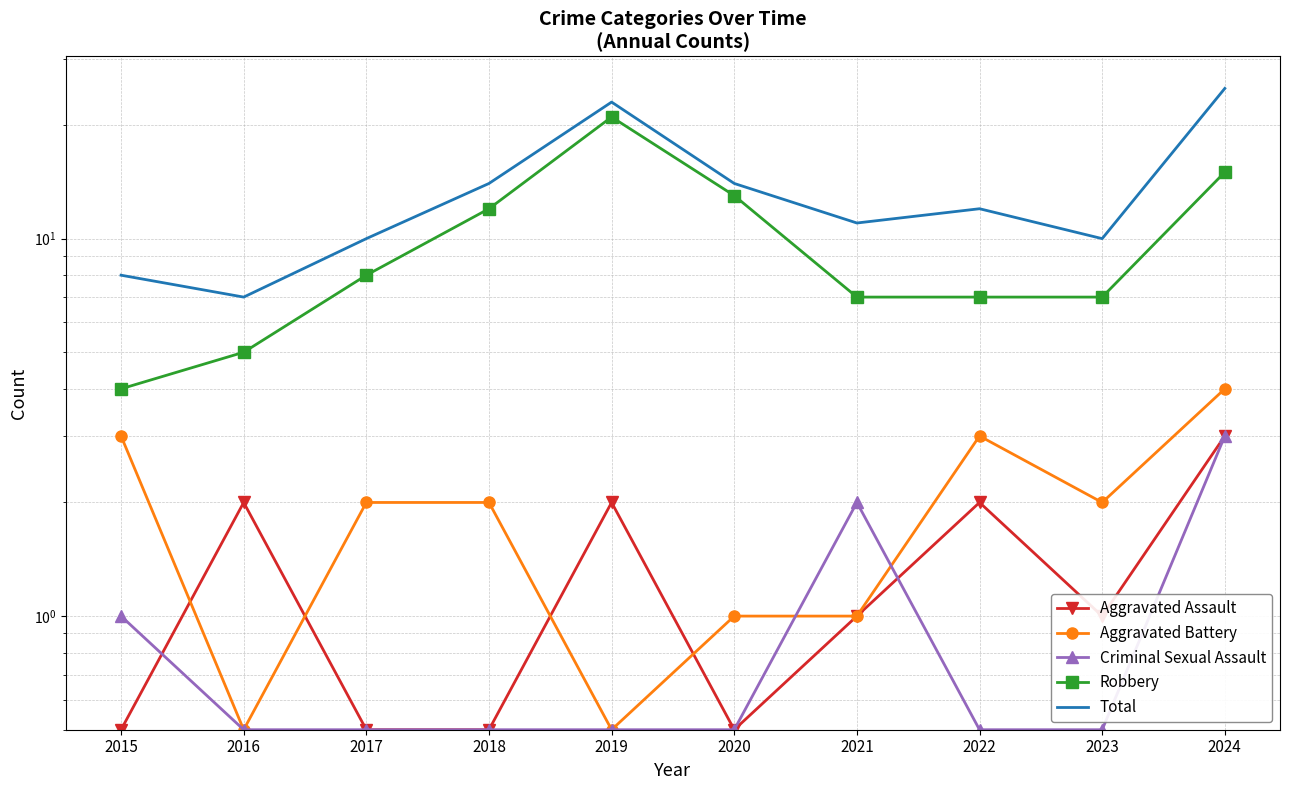

What is the minimum value for Total?

7.0